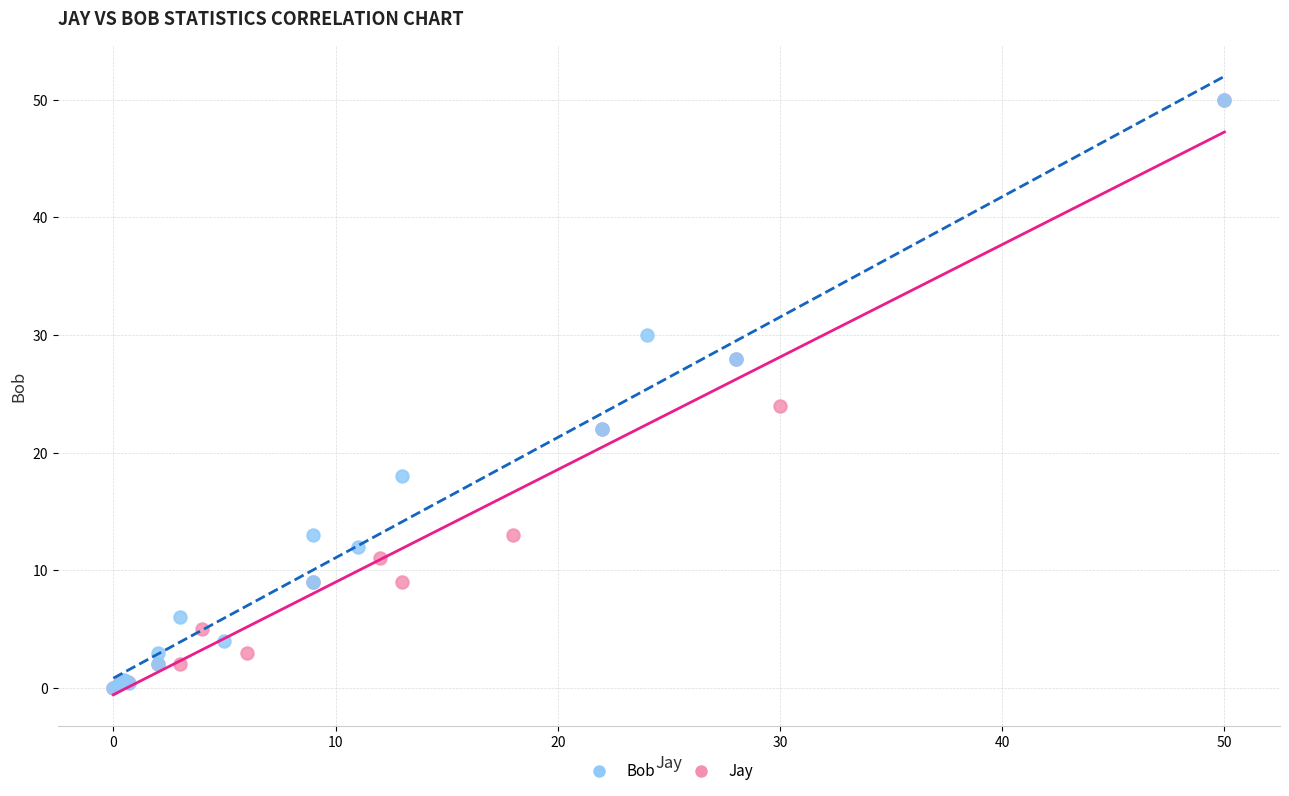

What are all the series names shown in the legend?

Bob, Jay